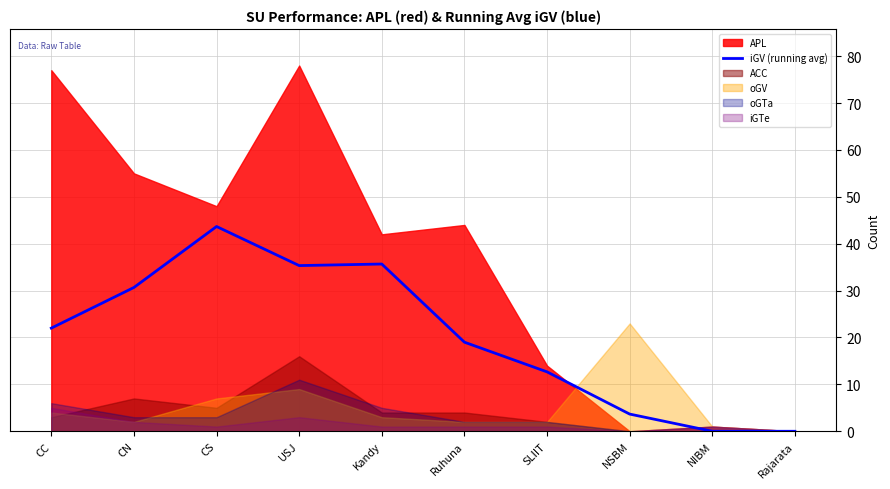

List the labels in order of value, smallest first.

NIBM, Rajarata, NSBM, SLIIT, Ruhuna, CC, CN, USJ, Kandy, CS